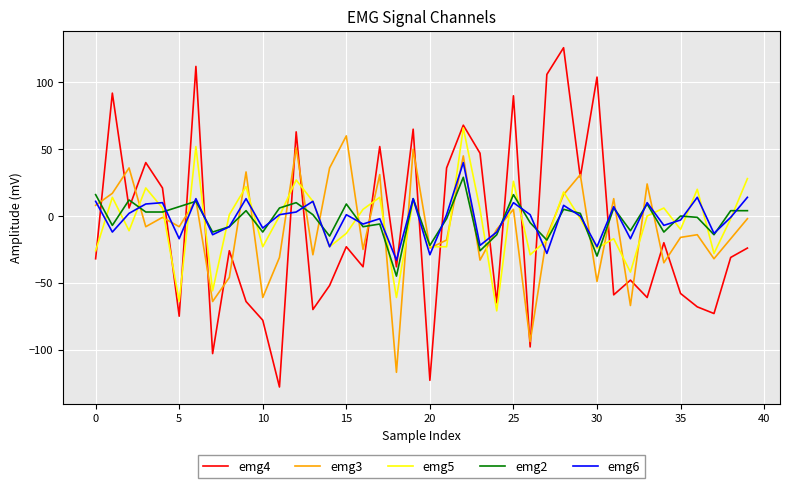

Which series has the widest spread of values?

emg4